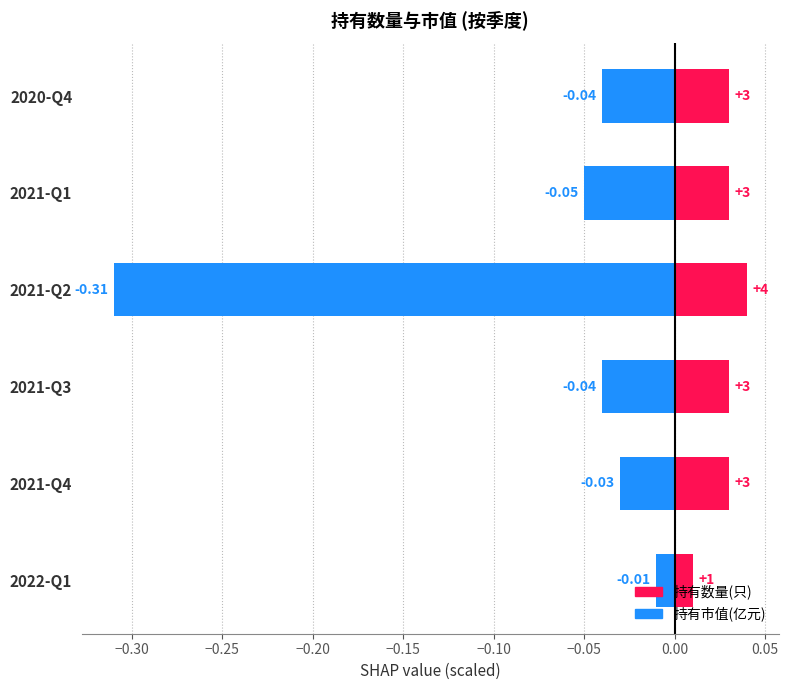

How many bars are there in each group?

2